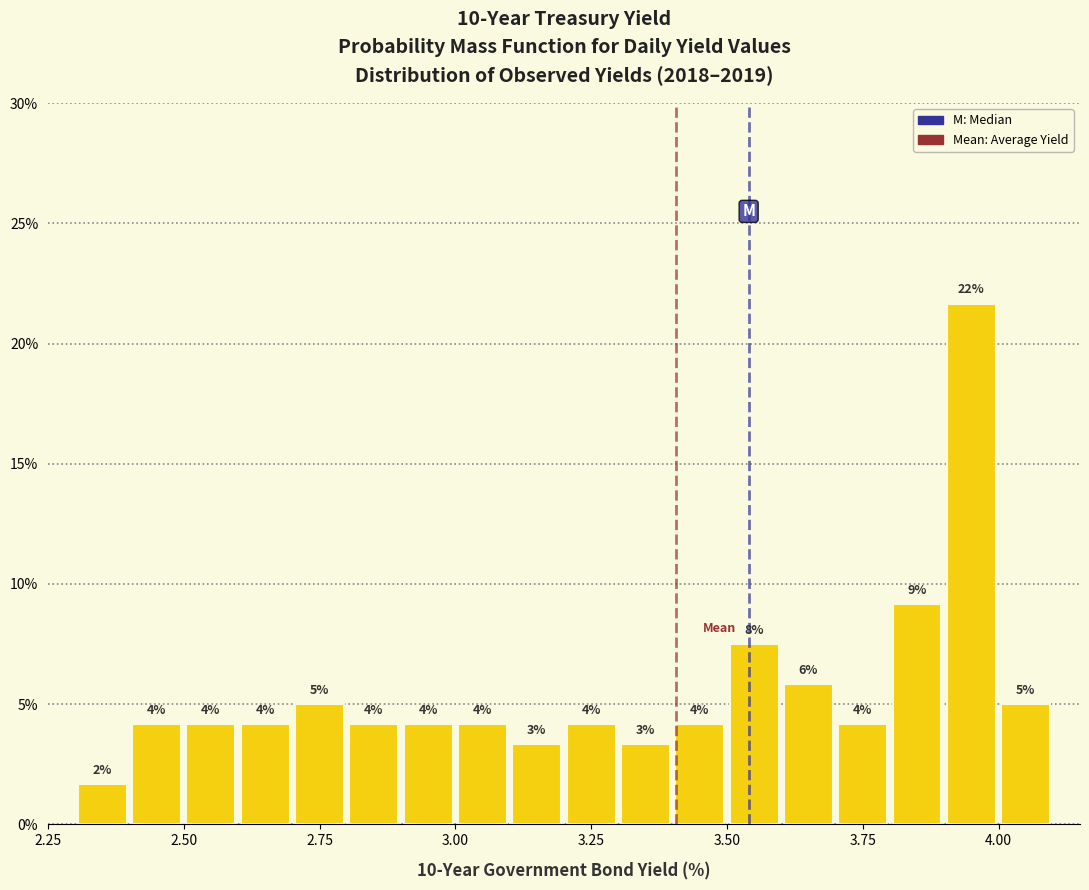

Read against the x-axis, roughly where is the centre of the tallest bar?

3.95